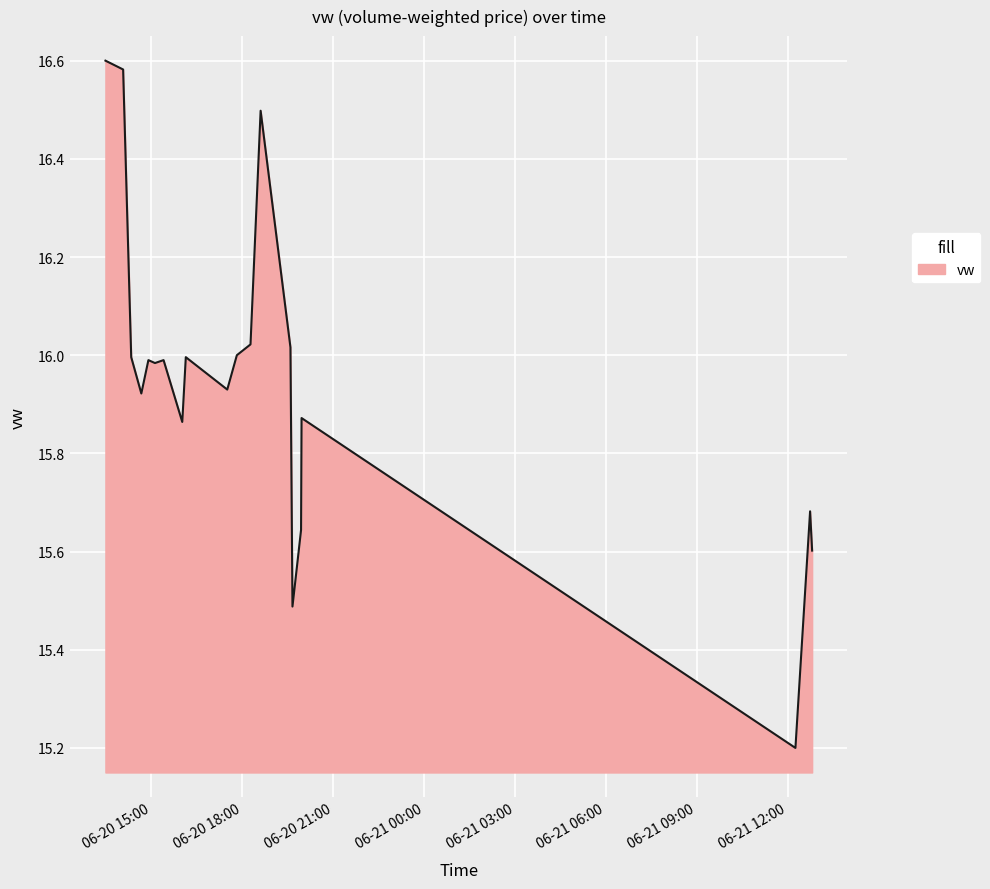

What is the difference between the maximum and minimum values?

1.4